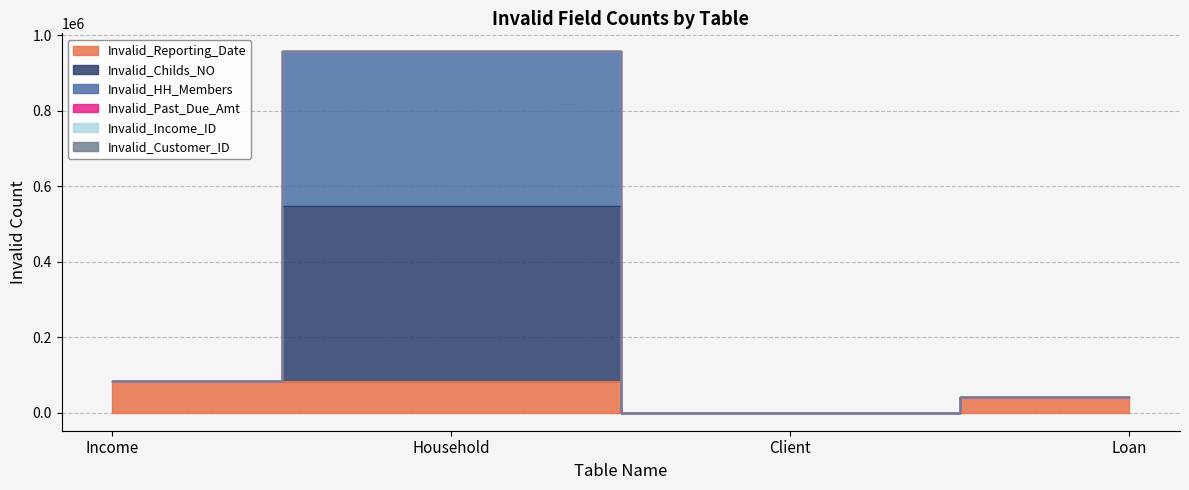

Where is the first local minimum for Invalid_Reporting_Date?

Client